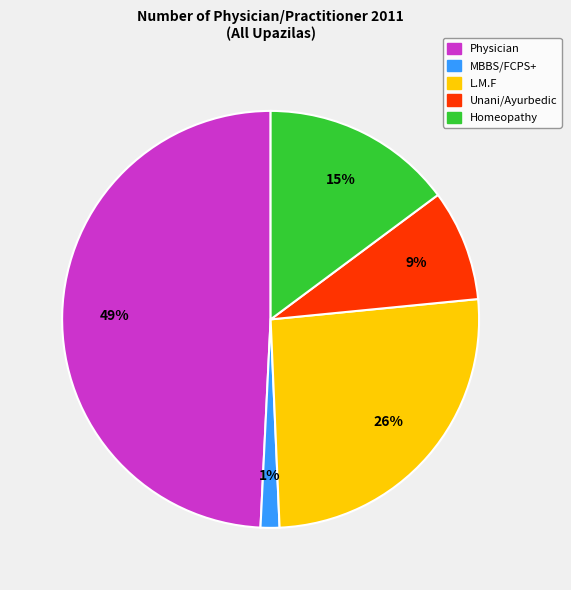

Count the number of slices in the pie.

5